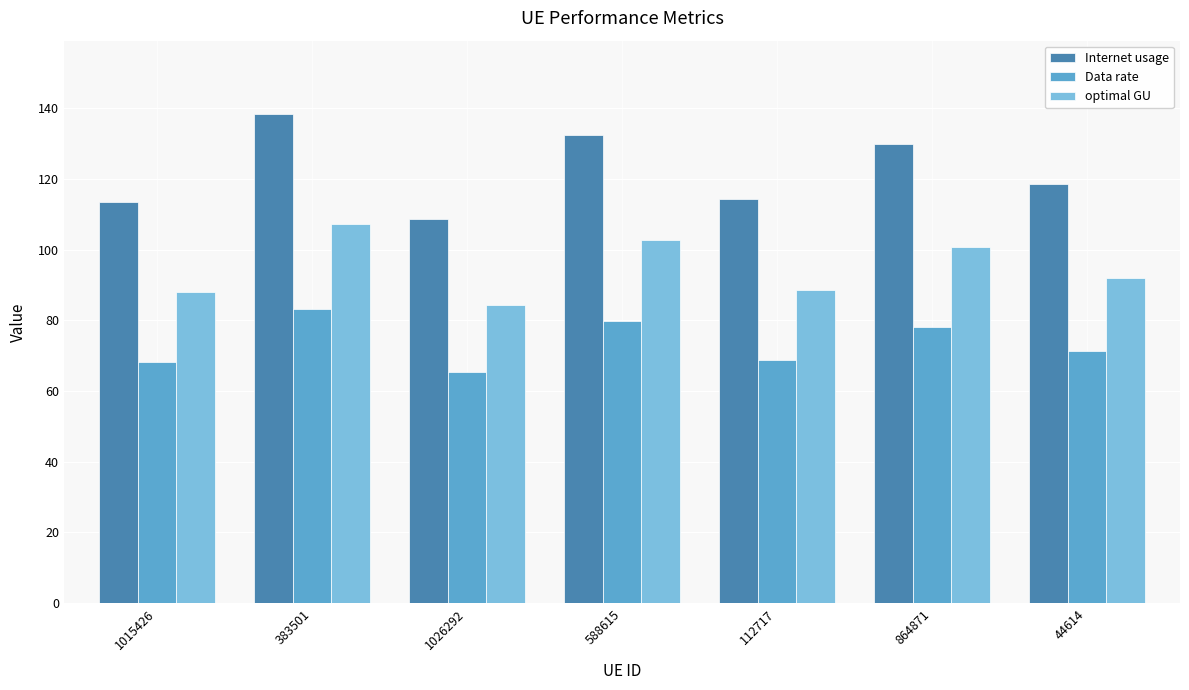

At how many categories does at least one series exceed 80?

7